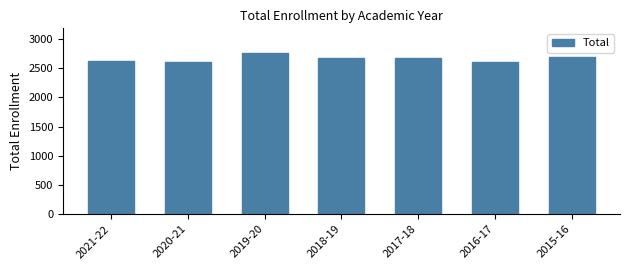

What is the label of the 6th bar from the left?

2016-17